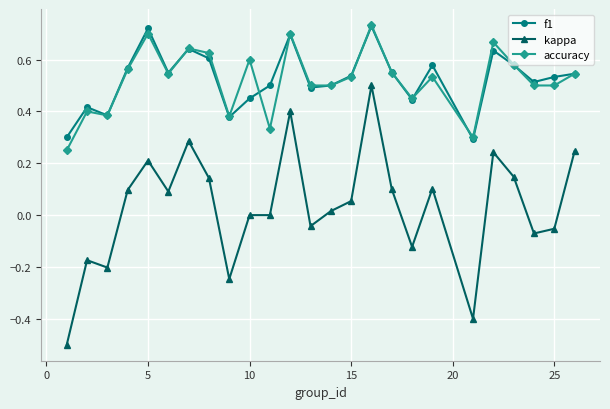

How many interior local valleys does the f1 series have?

7